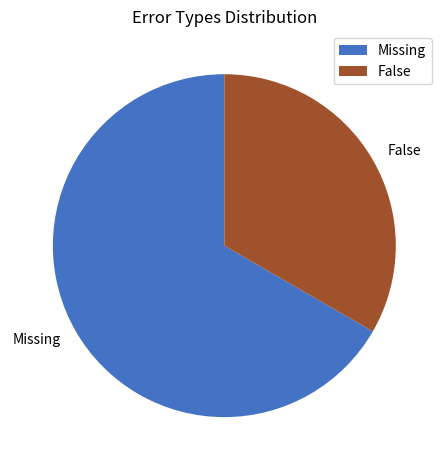

Is the sum of False and Missing greater than half?

Yes